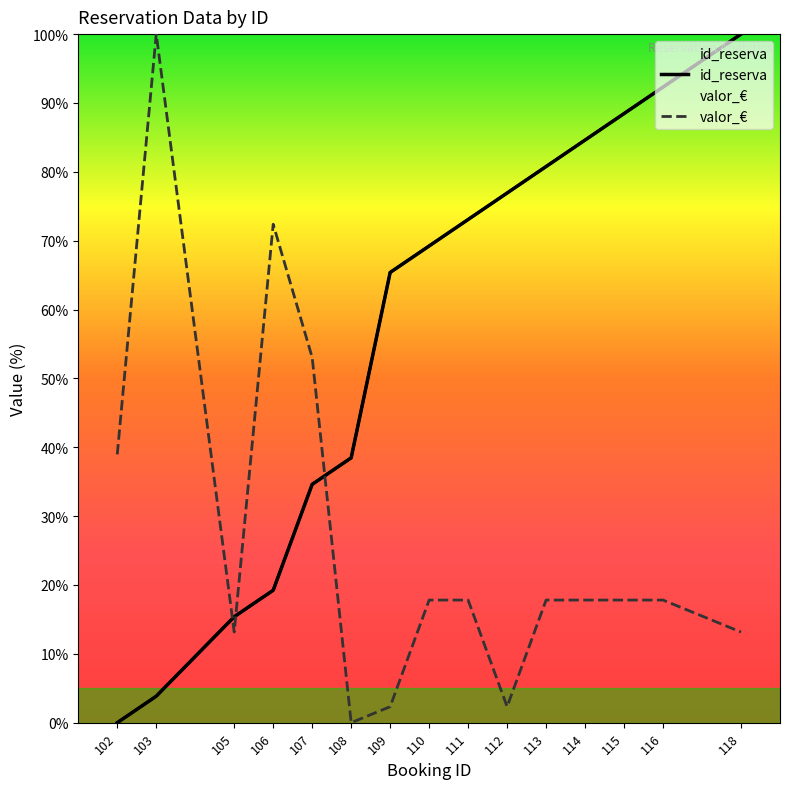

Where do id_reserva and valor_€ first cross each other?

103 and 105